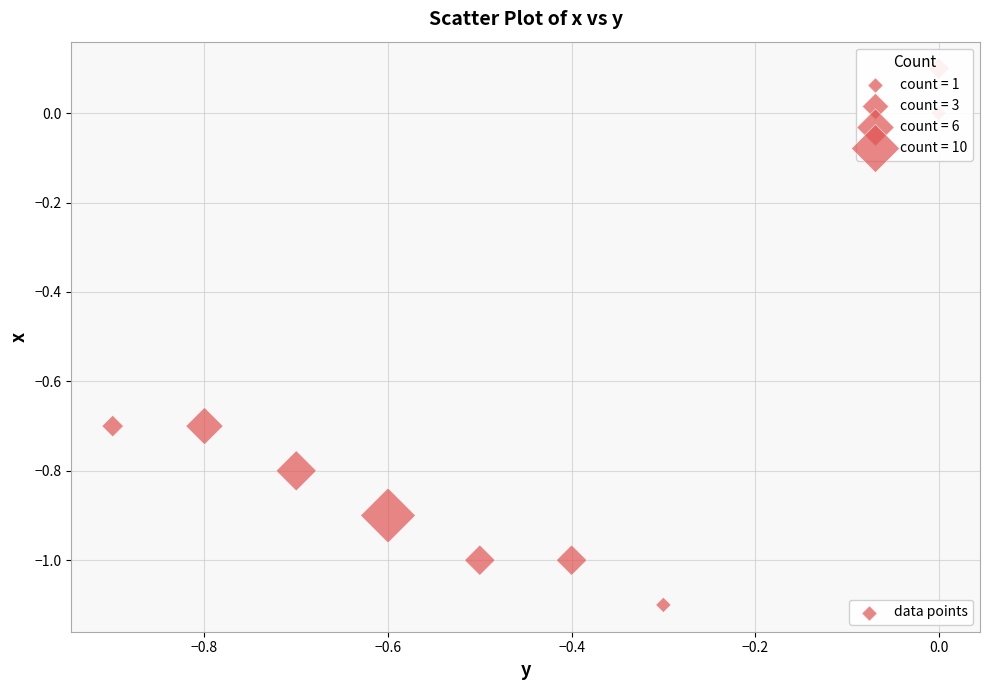

What is the range of Y values (max minus min)?

1.2